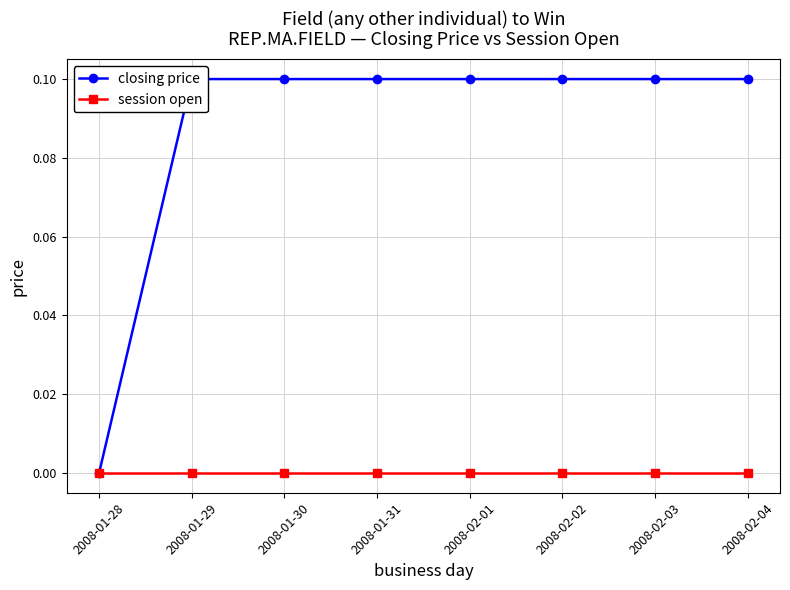

What is the label of the 6th point from the left?

2008-02-02